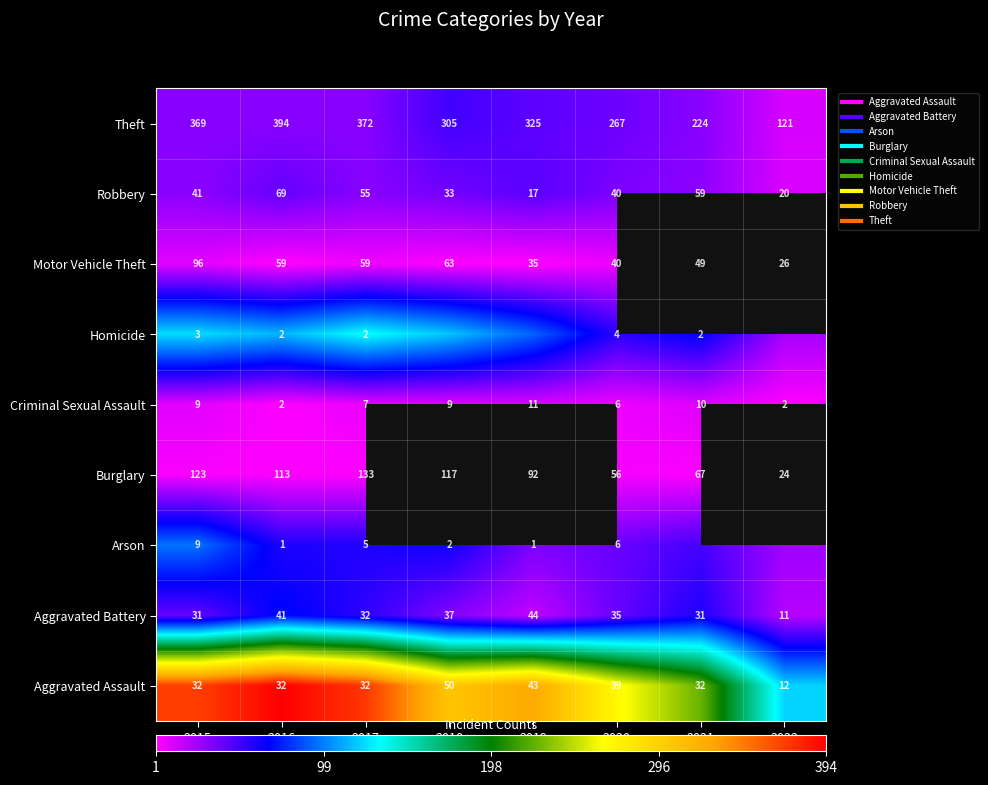

True or false: Burglary has a value of 2.0 at 2016.

True